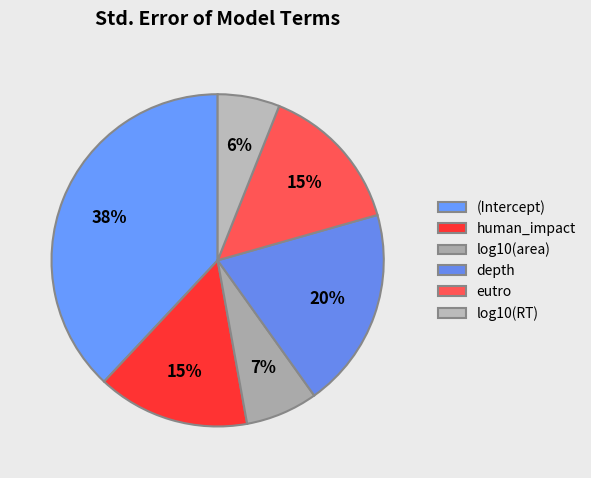

What is the smallest slice in the pie chart?

log10(RT)